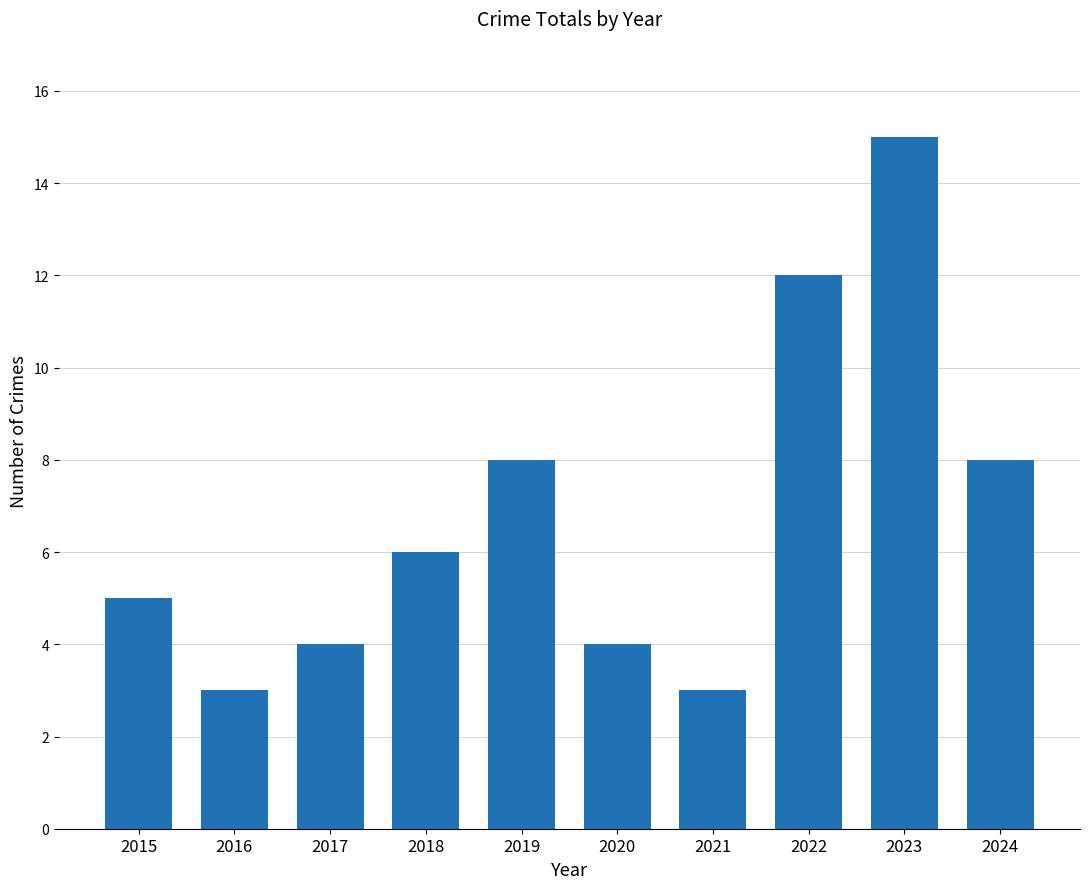

How many data points are less than 6?

5